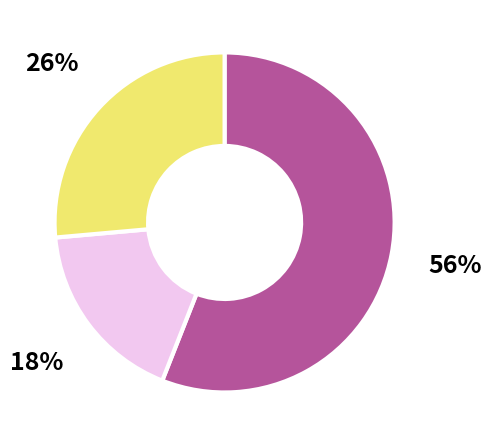

Count the number of slices in the pie.

3